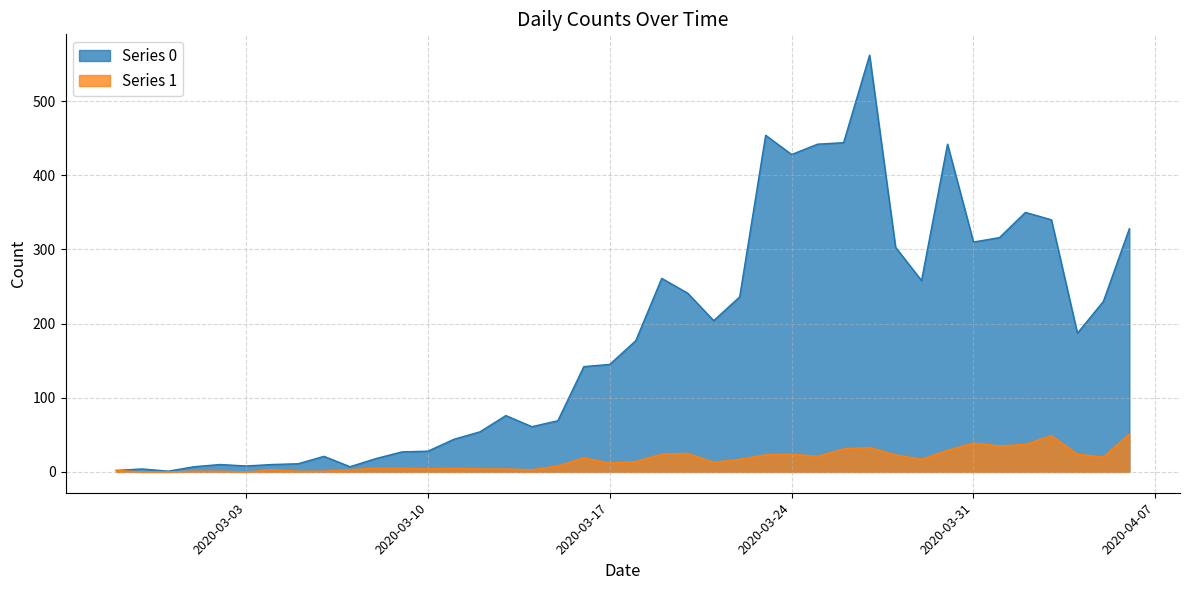

What is the sum of the Series 1 values at 2020-03-29 and 2020-04-06?

68